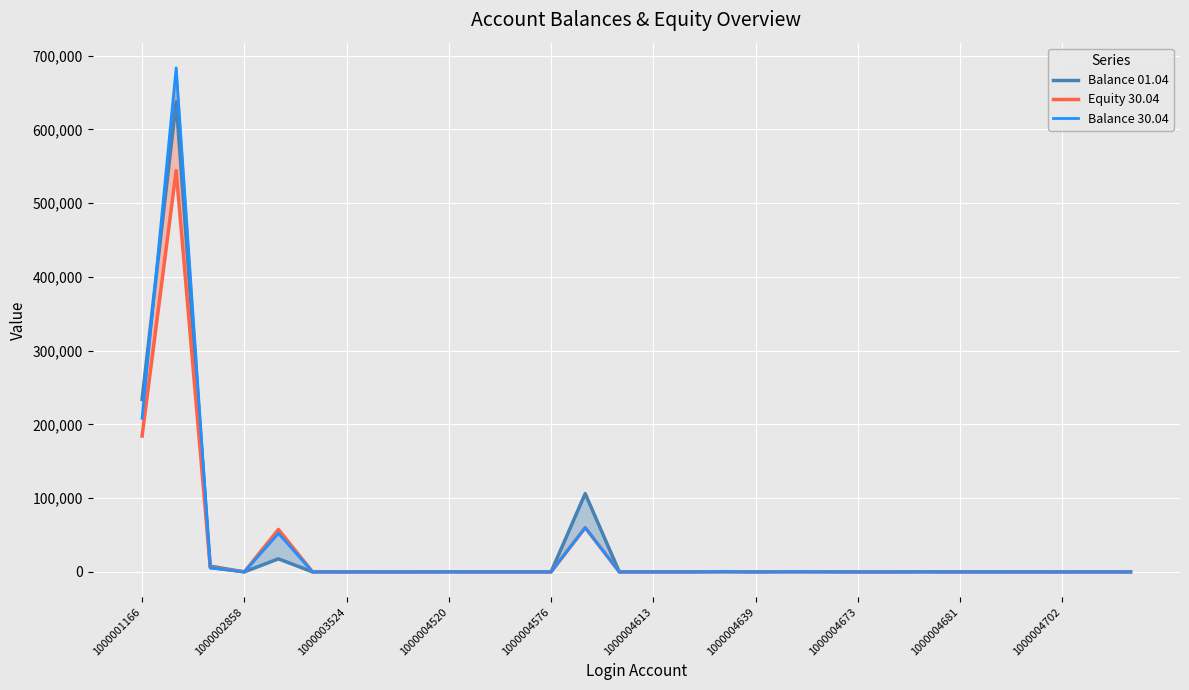

Where is Balance 30.04 nearest to the value 341759?

1000001166